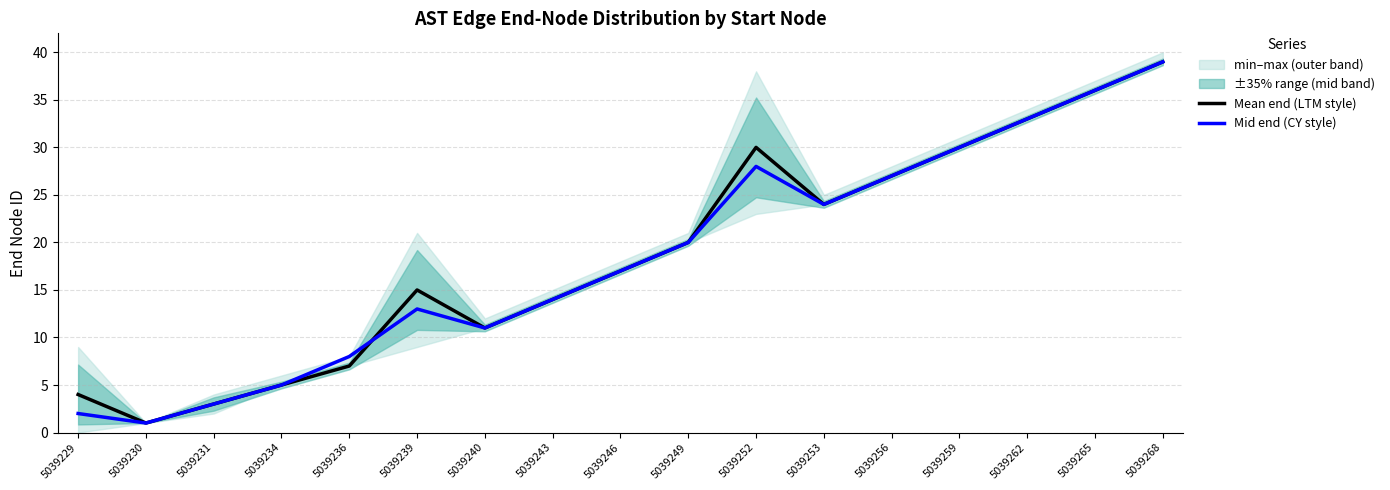

What is the value of the Mid end (CY style) point at the 7th from the left?

11